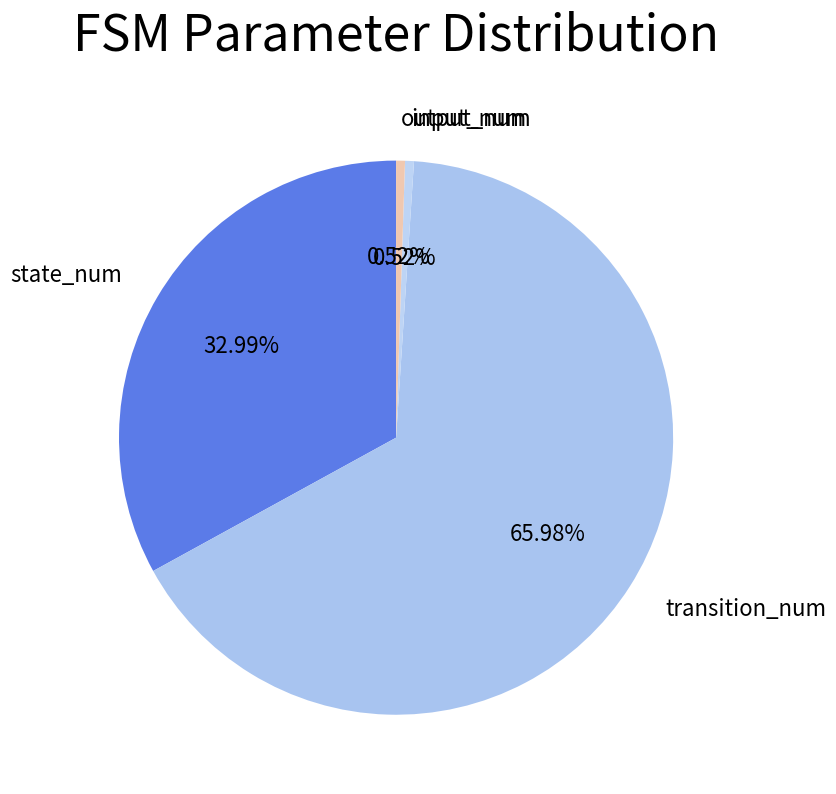

To the nearest percent, what is the combined percentage of transition_num and state_num?

99%